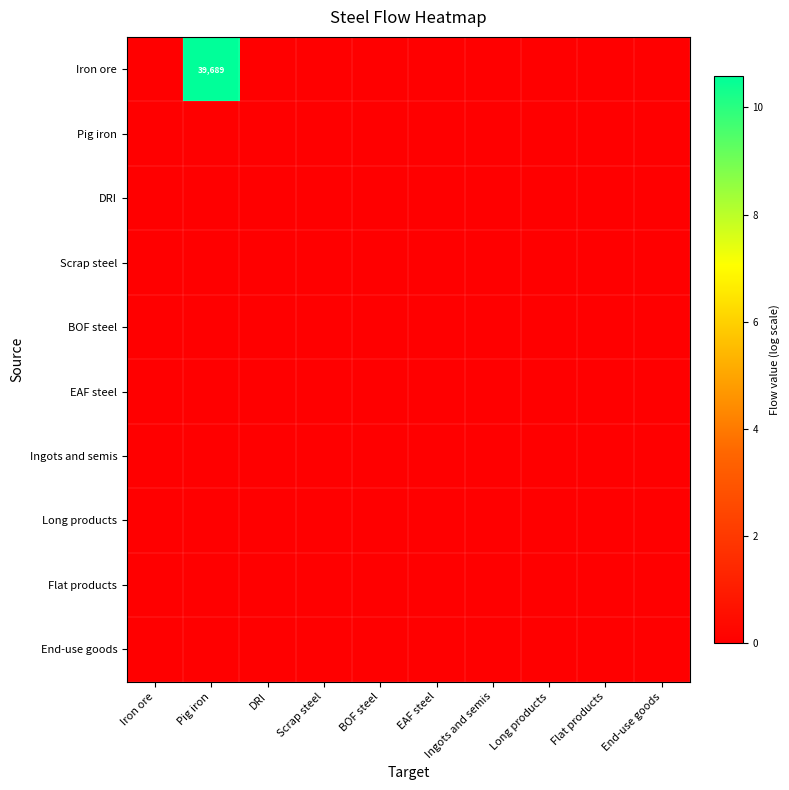

At which label is Scrap steel closest to 0?

Iron ore